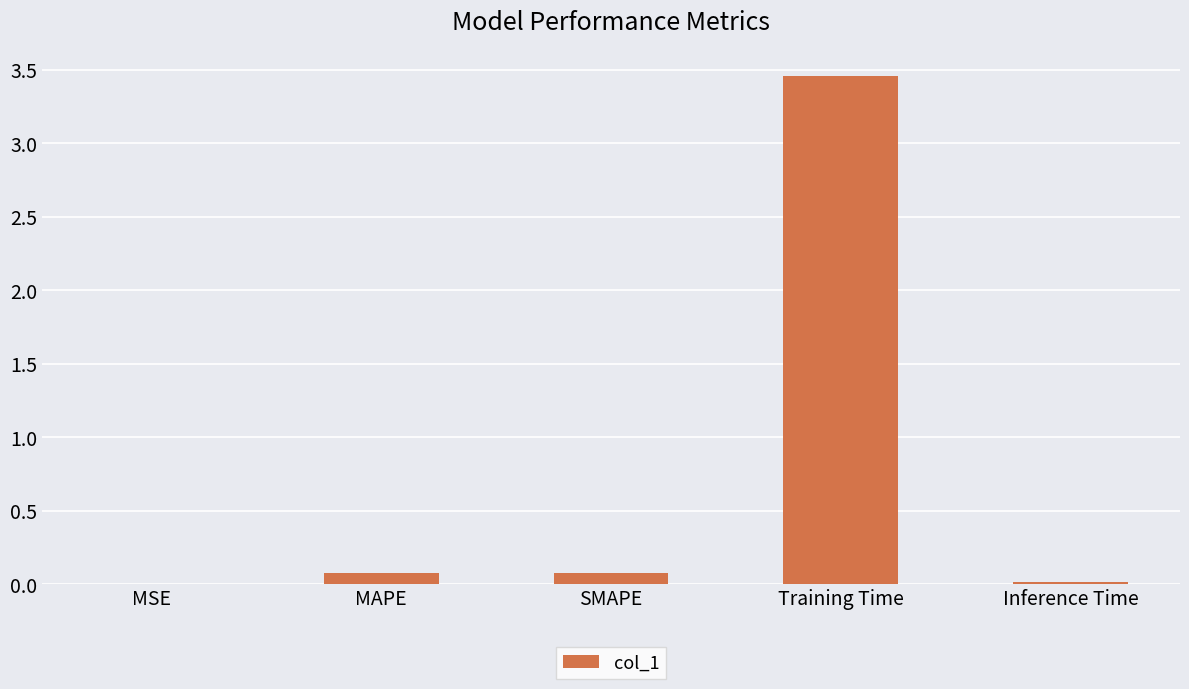

What is the sum of all values?

3.6